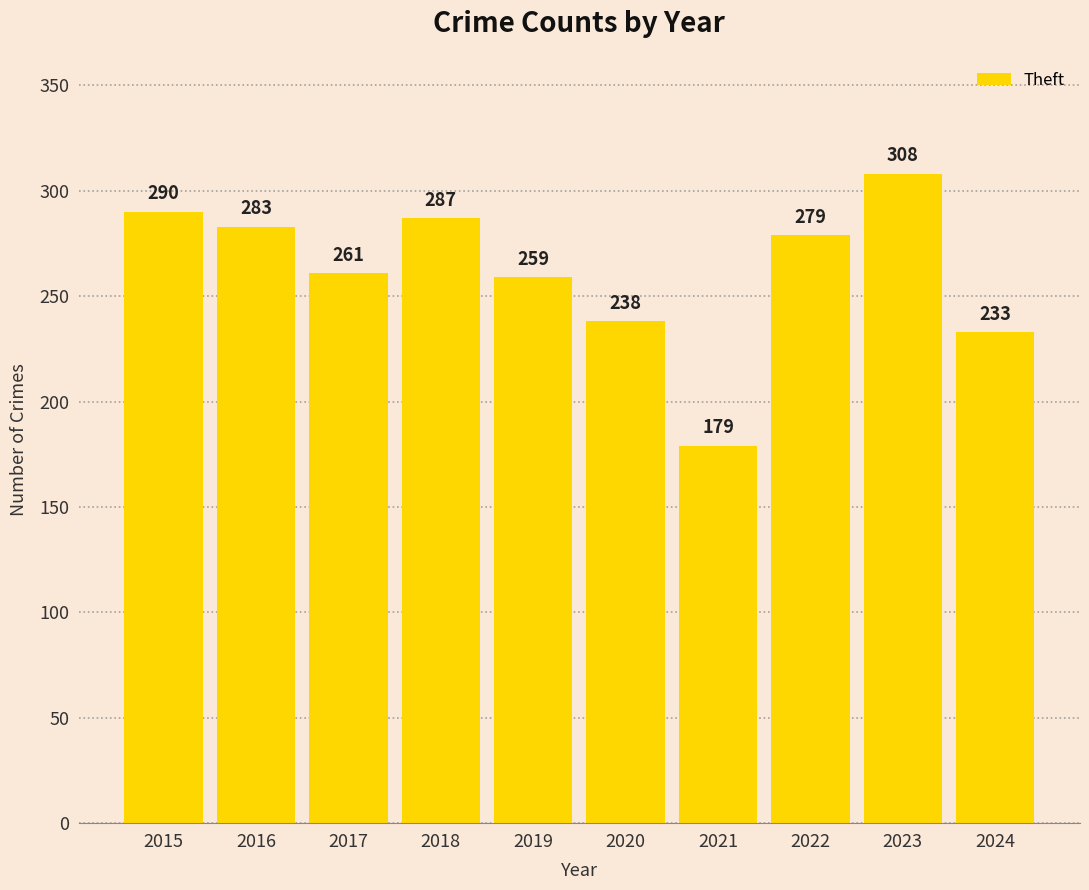

How many data points are less than 279?

5